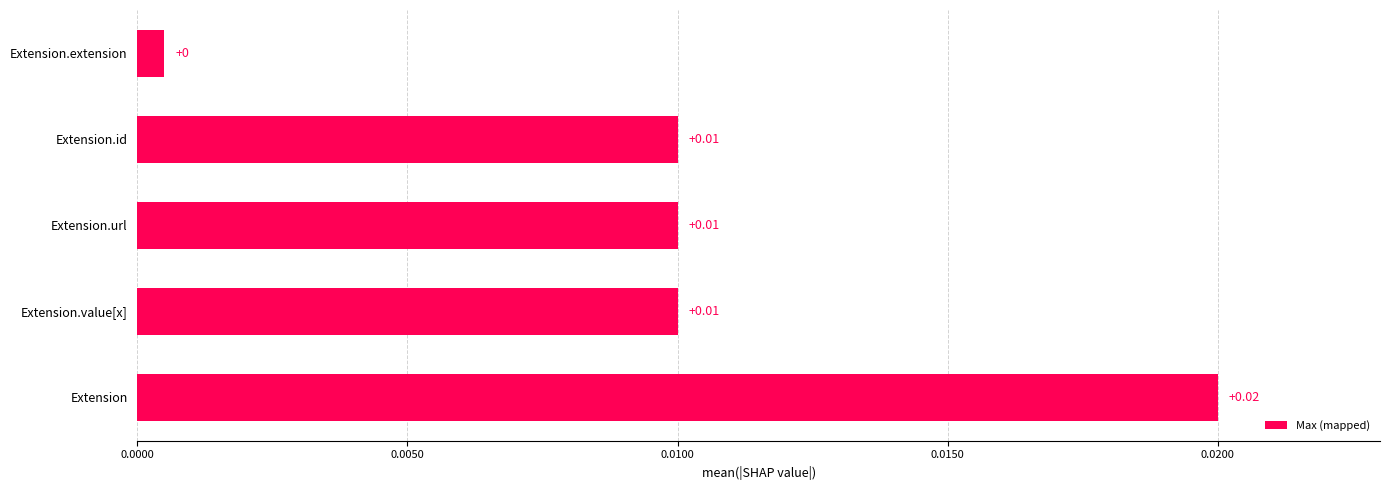

Which has a higher value, Extension.value[x] or Extension.extension?

Extension.value[x]